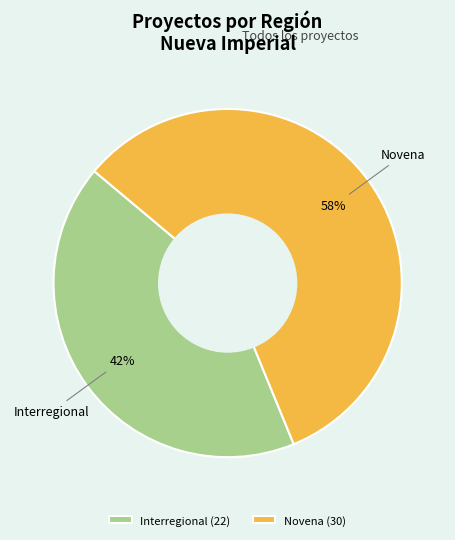

Between Interregional and Novena, which is larger?

Novena